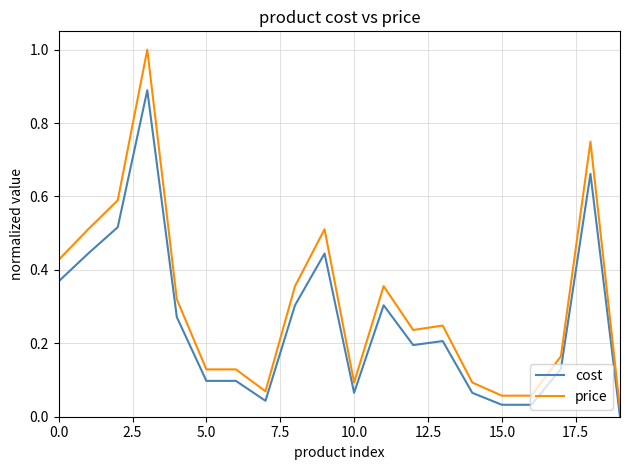

Which series has the largest total across all categories?

price